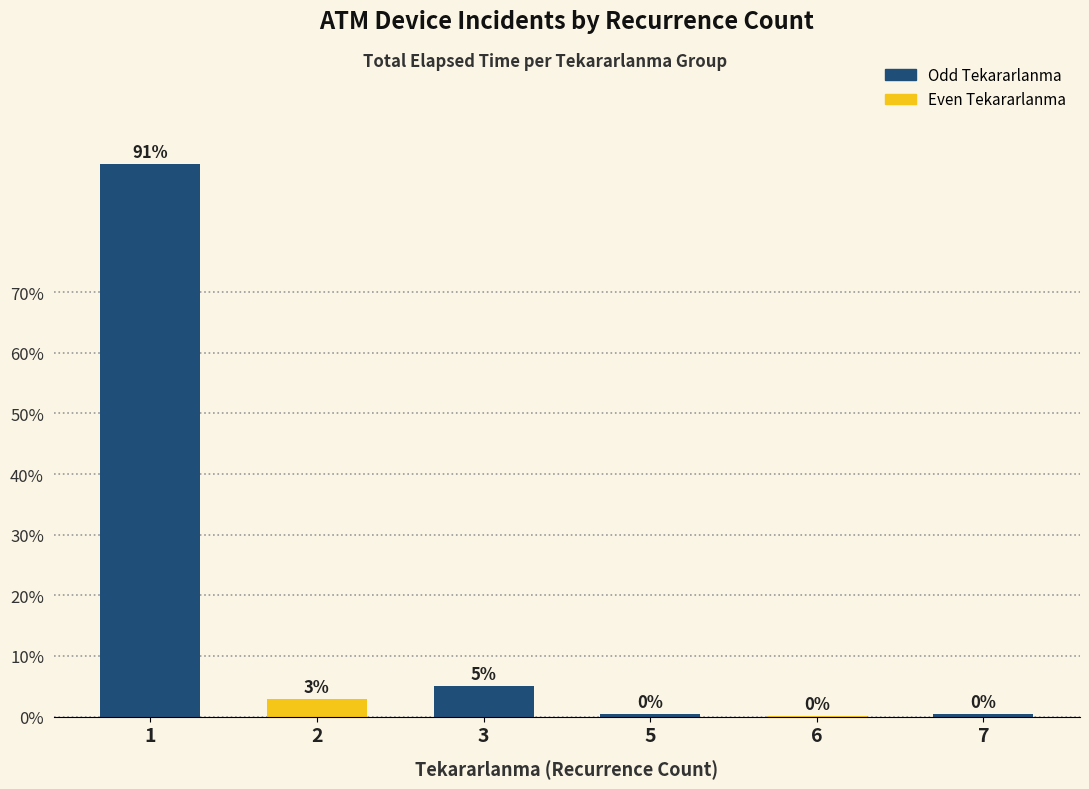

What is the sum of the values at 6 and 3?

5.0